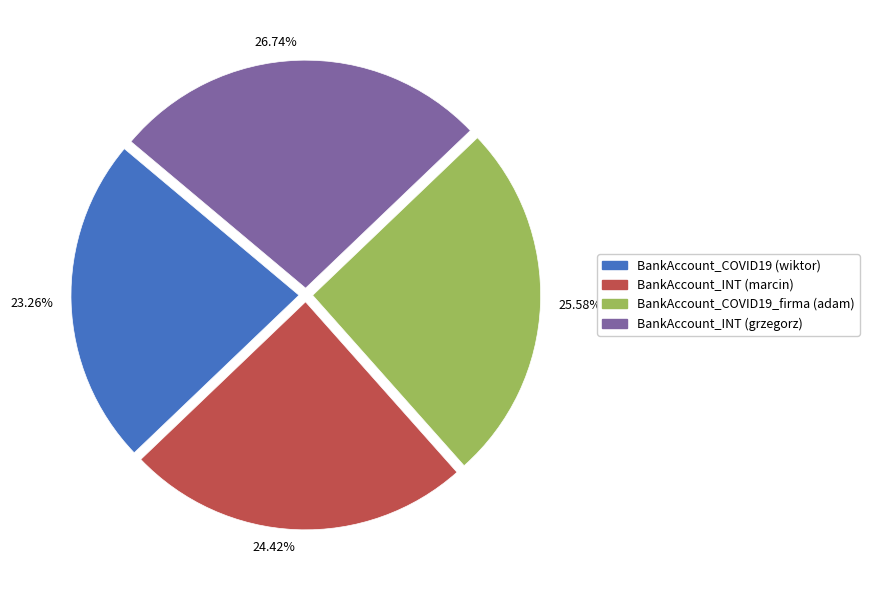

Does any single category account for the majority?

No